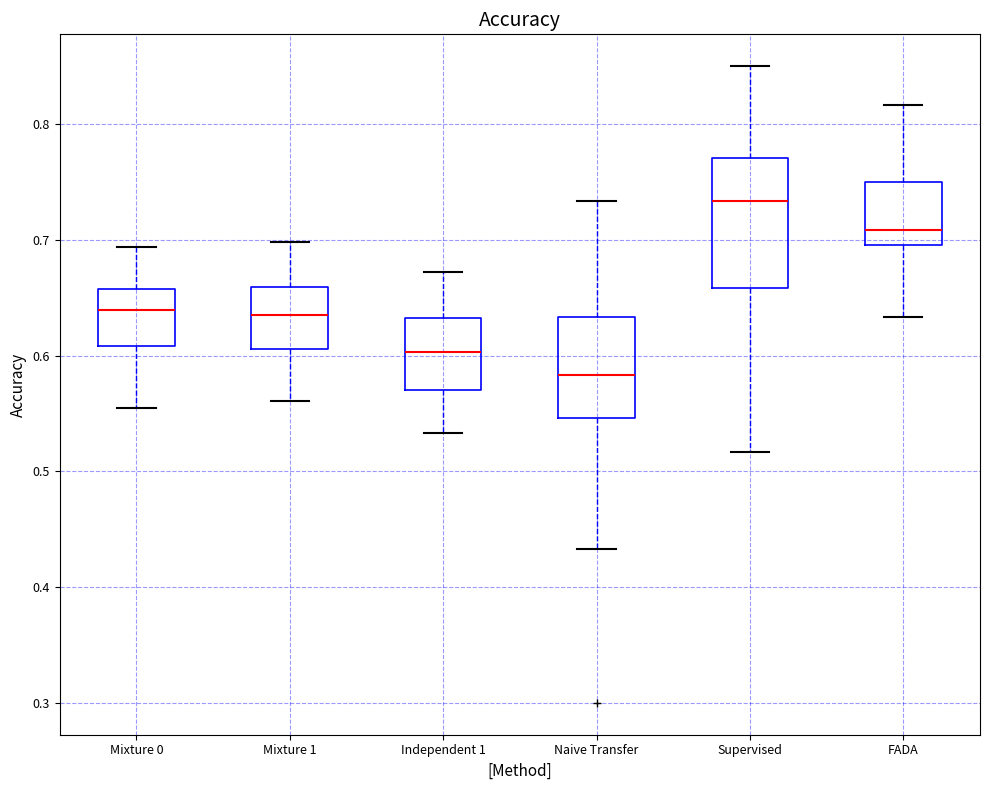

Reading left to right, read every box against the y-axis: the position of its median line, the range the box covers, and the ends of its whiskers. The values are not printed on the chart, so give them approximately, as read against the axis.

Mixture 0: median 0.64, box 0.61 to 0.66, whiskers 0.55 to 0.69
Mixture 1: median 0.63, box 0.61 to 0.66, whiskers 0.56 to 0.70
Independent 1: median 0.60, box 0.57 to 0.63, whiskers 0.53 to 0.67
Naive Transfer: median 0.58, box 0.55 to 0.63, whiskers 0.43 to 0.73
Supervised: median 0.73, box 0.66 to 0.77, whiskers 0.52 to 0.85
FADA: median 0.71, box 0.70 to 0.75, whiskers 0.63 to 0.82